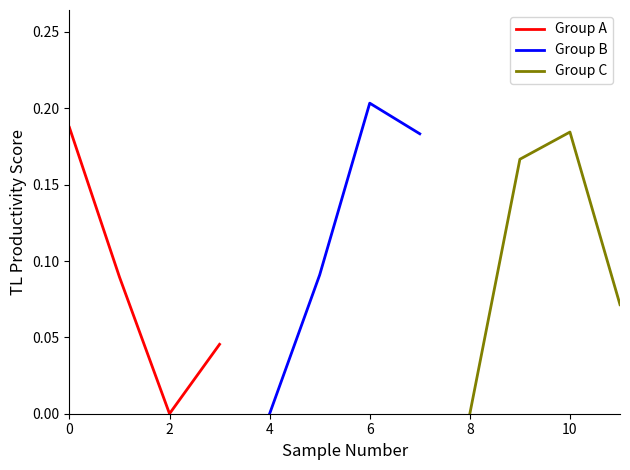

How many categories are shown in the chart?

4